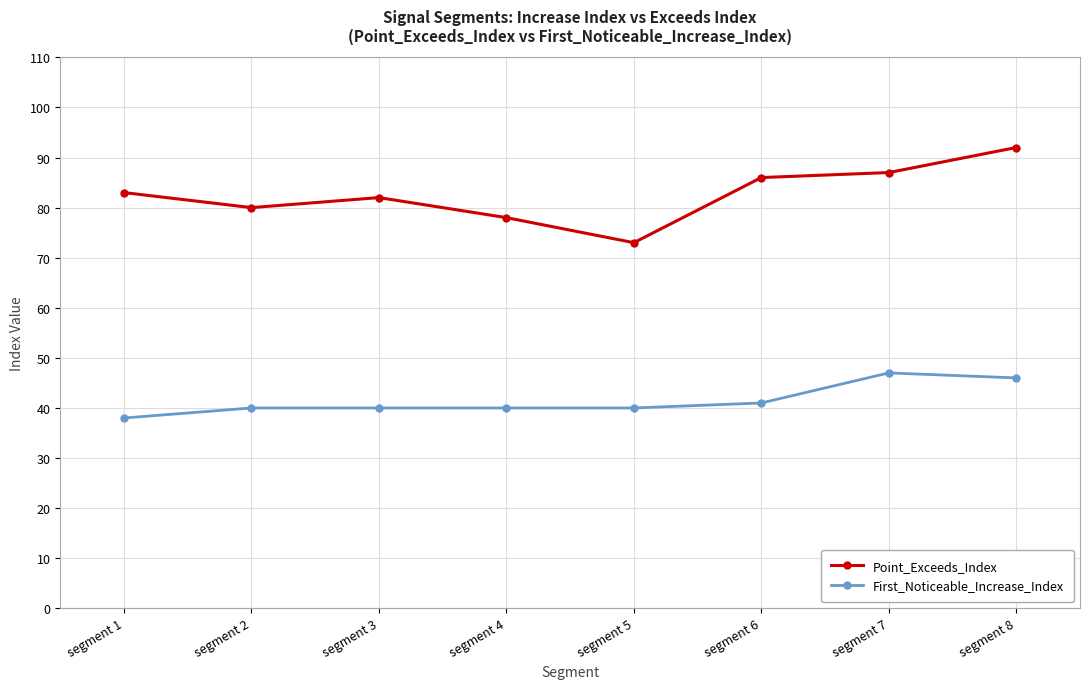

Reading right to left, extract all data points from this chart.

Point_Exceeds_Index: segment 8=92	segment 7=87	segment 6=86	segment 5=73	segment 4=78	segment 3=82	segment 2=80	segment 1=83
First_Noticeable_Increase_Index: segment 8=46	segment 7=47	segment 6=41	segment 5=40	segment 4=40	segment 3=40	segment 2=40	segment 1=38